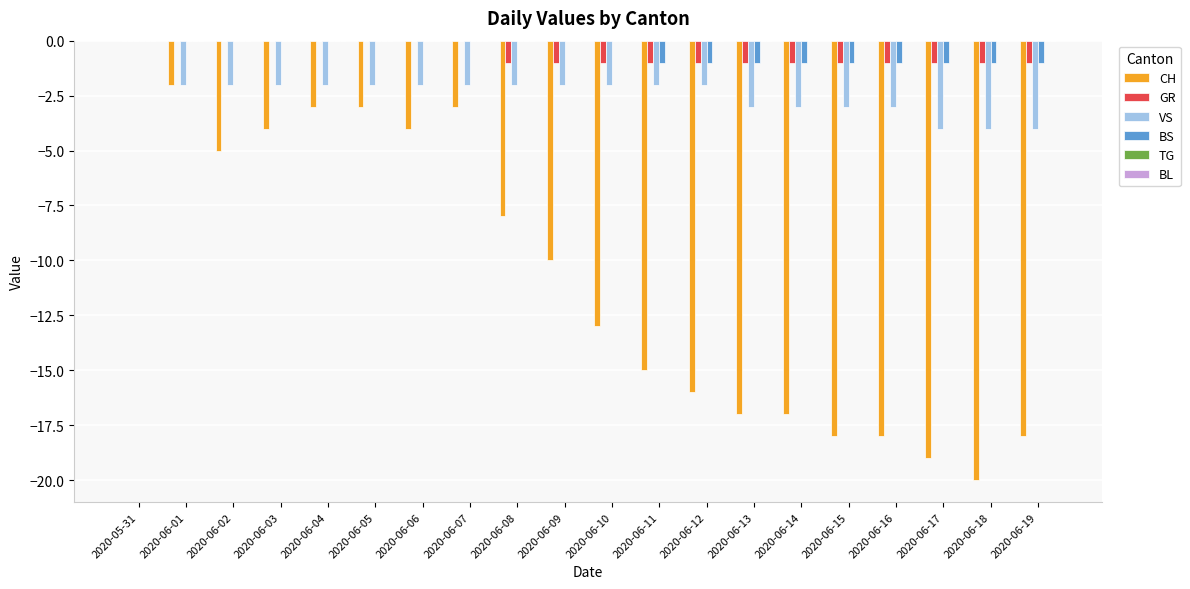

Count the number of categories in the chart.

20